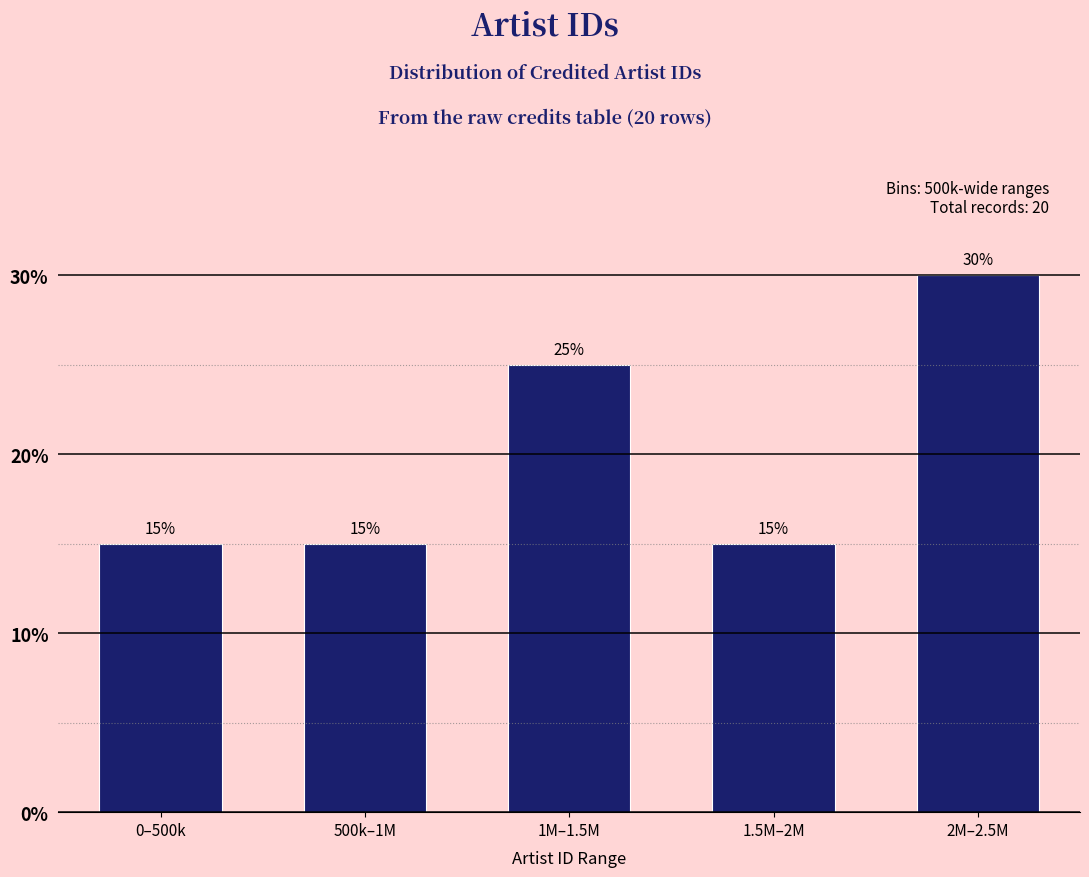

Reading left to right, list all the values displayed in this chart.

15	15	25	15	30